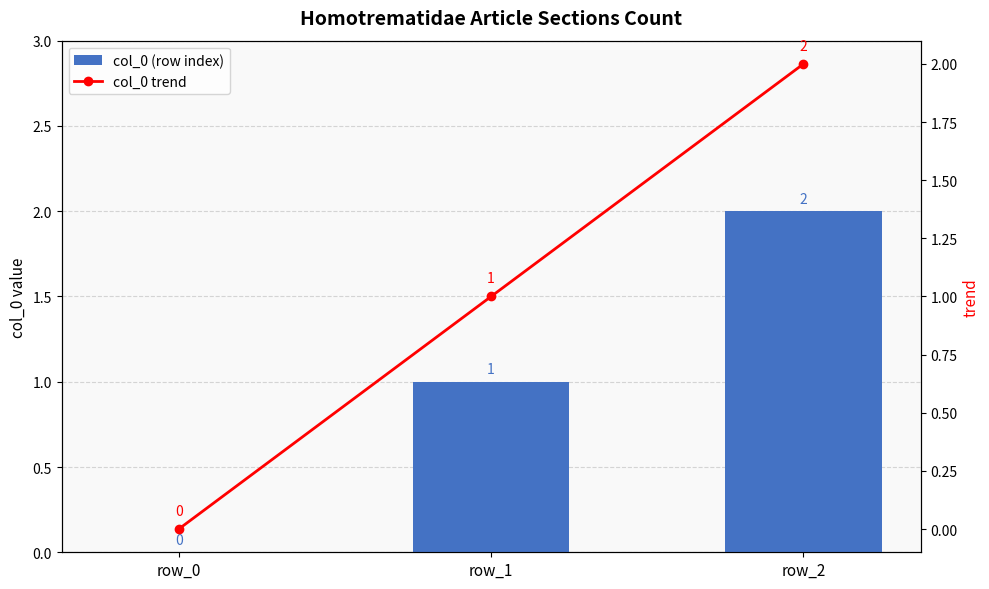

Which series has the widest spread of values?

col_0 (row index)